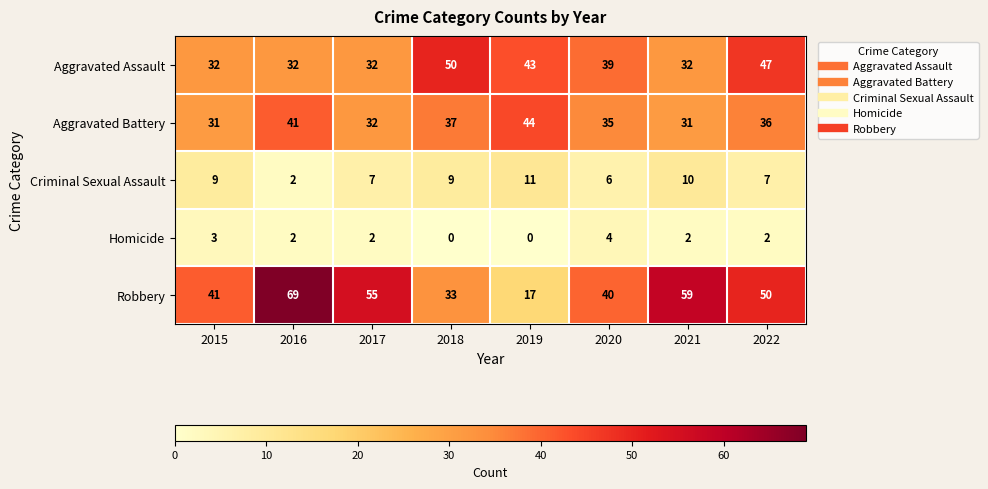

Rank the series by their maximum value, from lowest to highest.

Homicide, Criminal Sexual Assault, Aggravated Battery, Aggravated Assault, Robbery